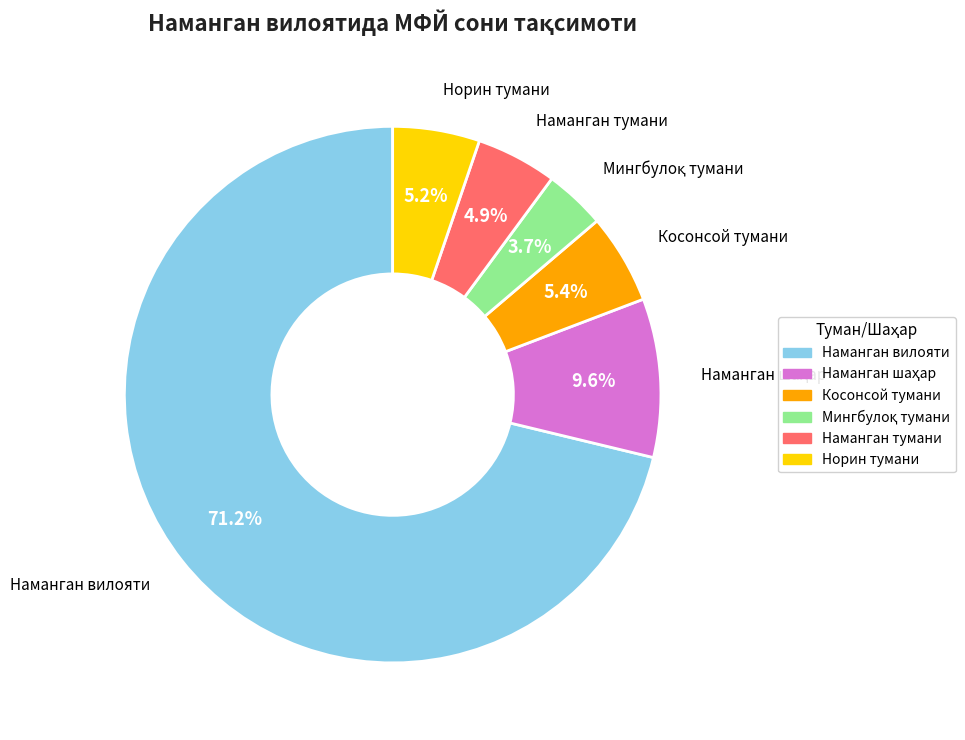

The Наманган тумани slice represents 5% of the pie. True or false?

True